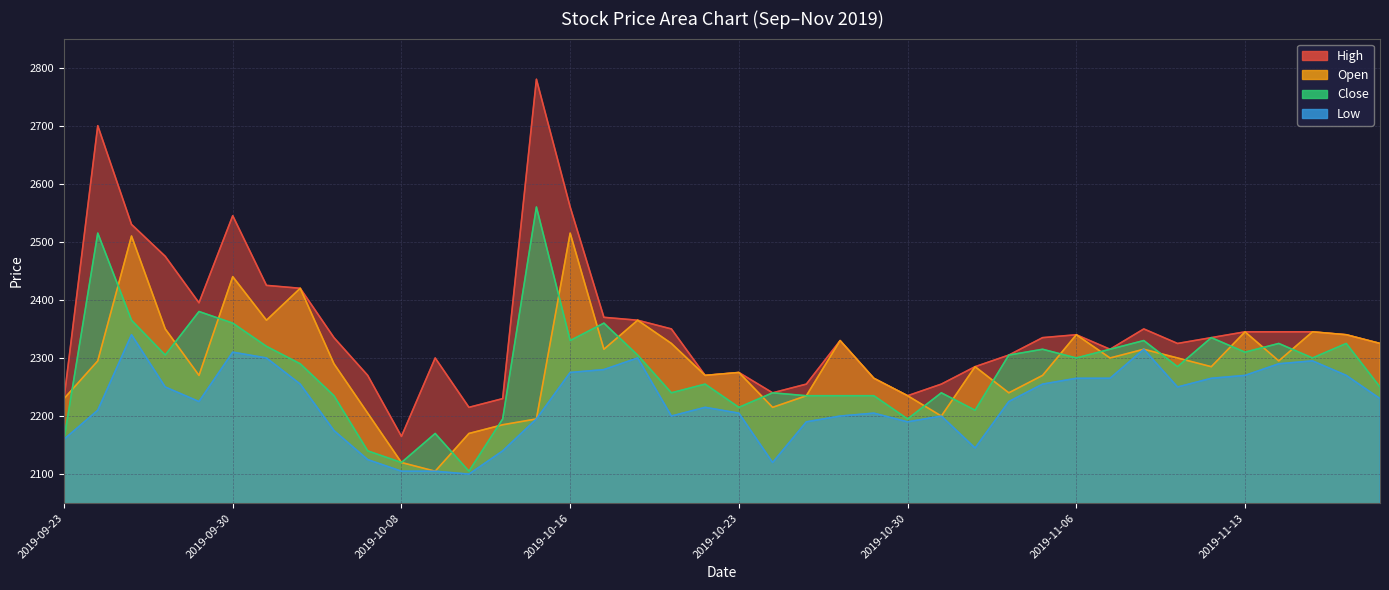

Does the chart display data point markers on the line(s)?

No